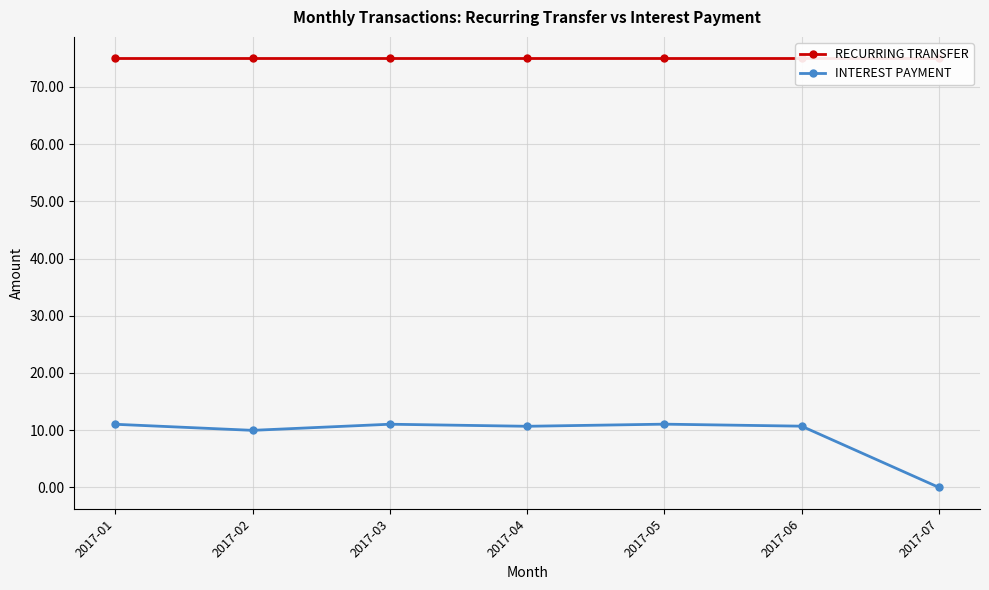

True or false: RECURRING TRANSFER and INTEREST PAYMENT cross at least once.

False